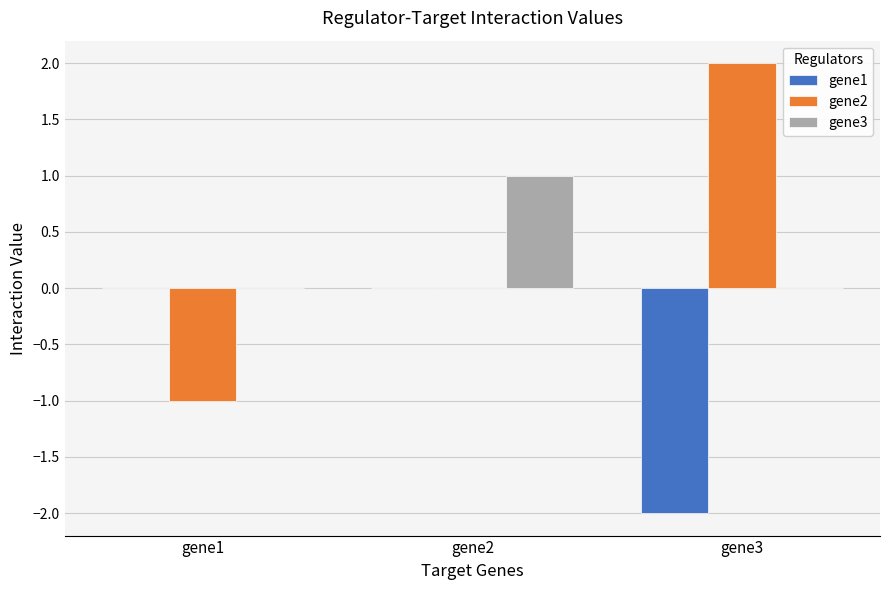

What are all the series names shown in the legend?

gene1, gene2, gene3